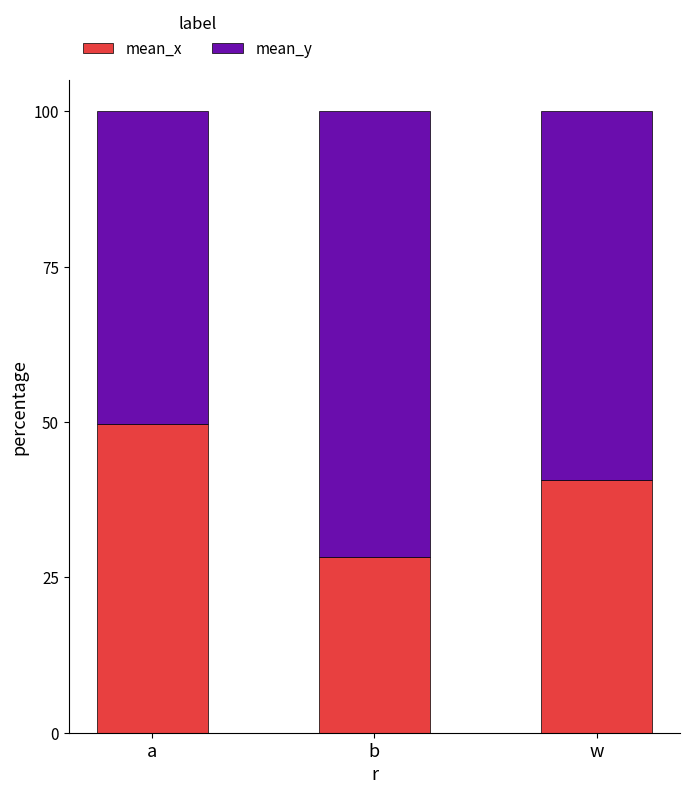

What is the lowest value of the mean_x series?

28.2